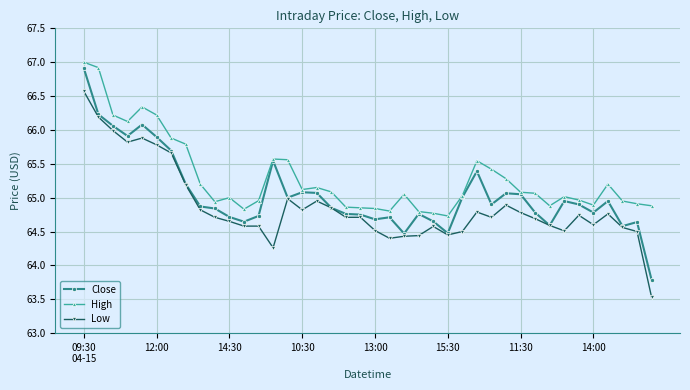

What is the difference between the second highest and minimum values in the High series?

2.2